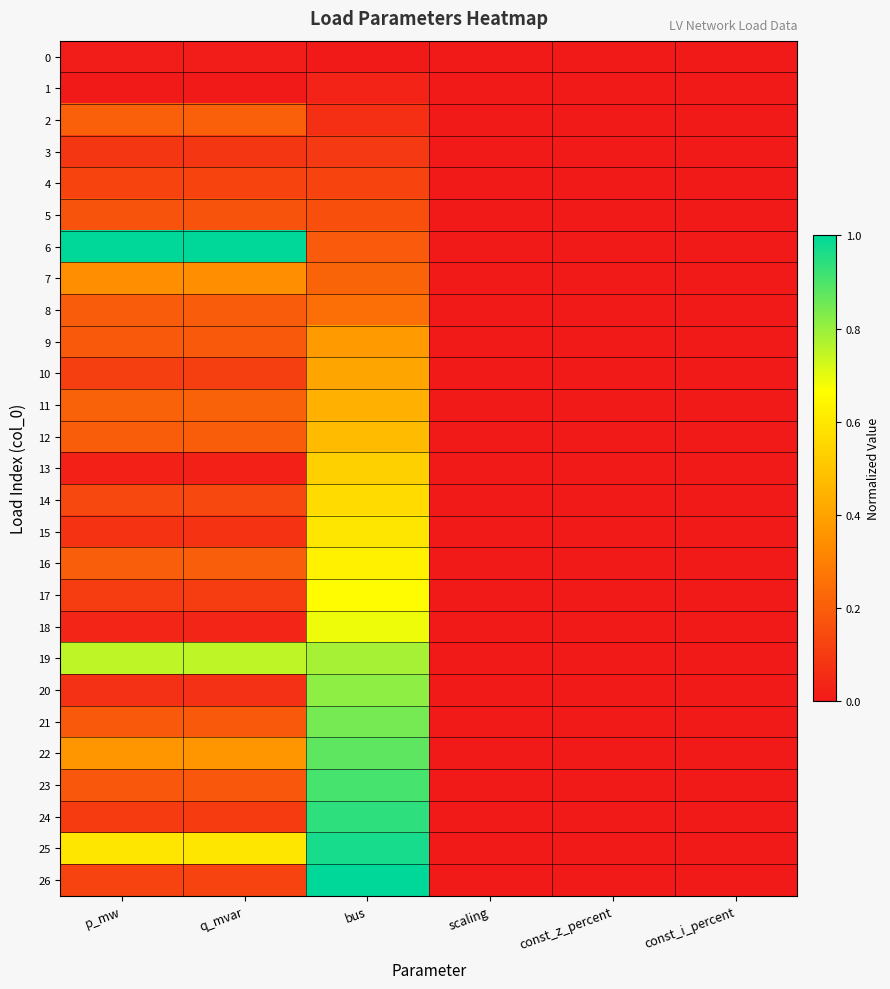

Which series has the largest total across all categories?

19